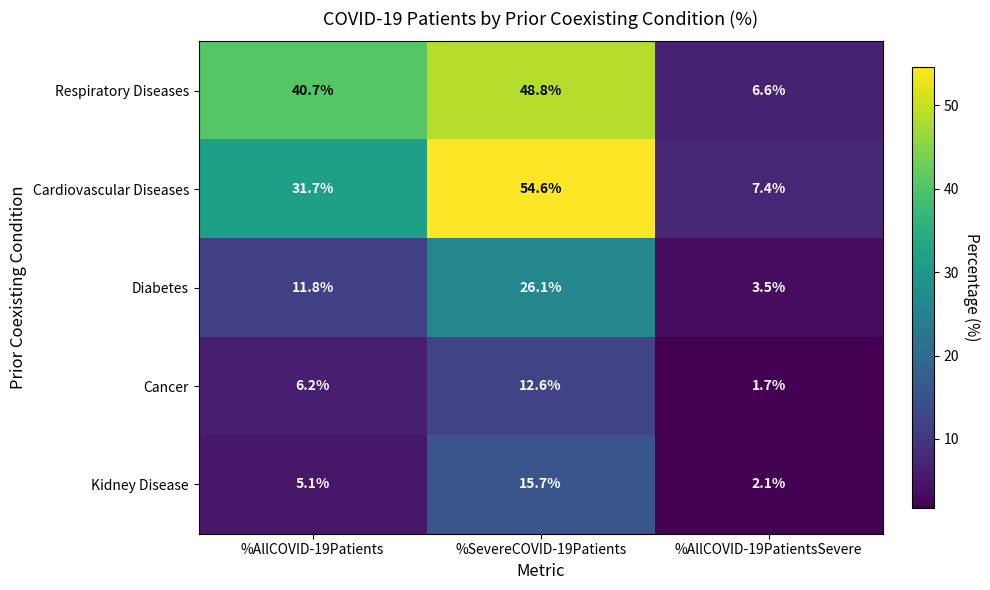

Rank the series by their maximum value, from lowest to highest.

Cancer, Kidney Disease, Diabetes, Respiratory Diseases, Cardiovascular Diseases